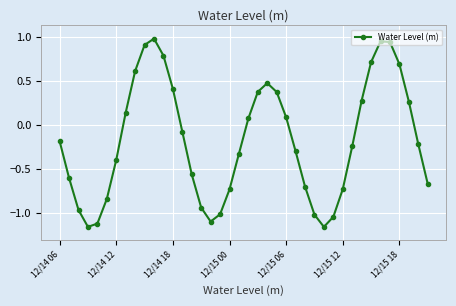

True or false: there are more than 0 points higher than both neighbors.

True